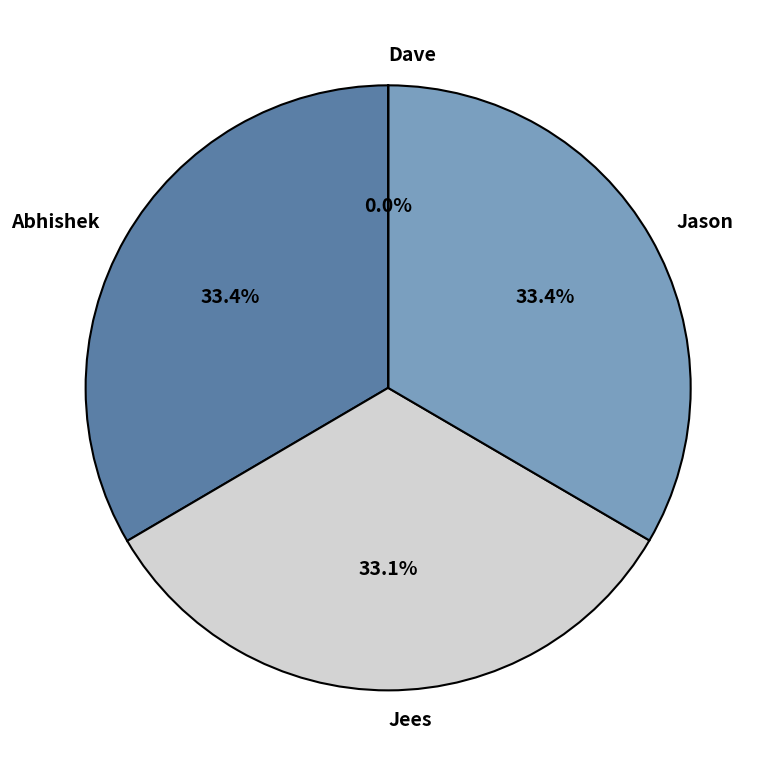

Does Jees account for over 50% of the chart?

No